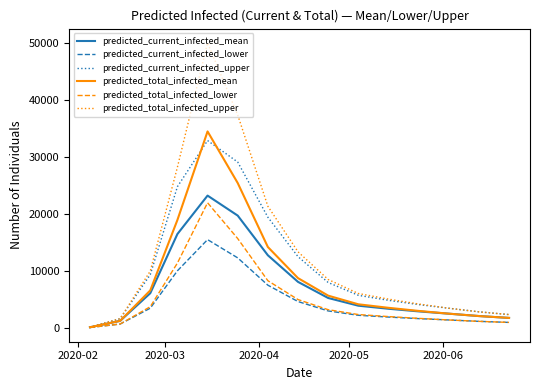

What is the maximum value shown in the chart?

50065